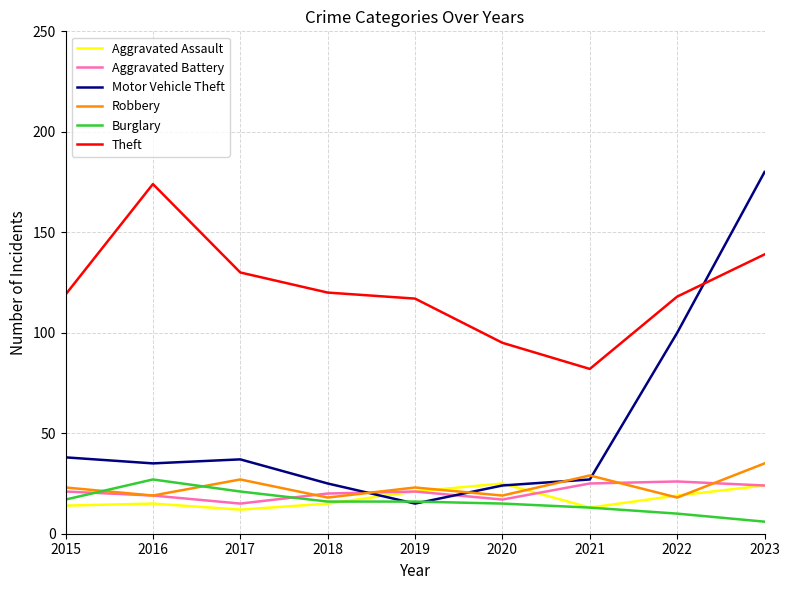

Read the Theft value at 2016.

174